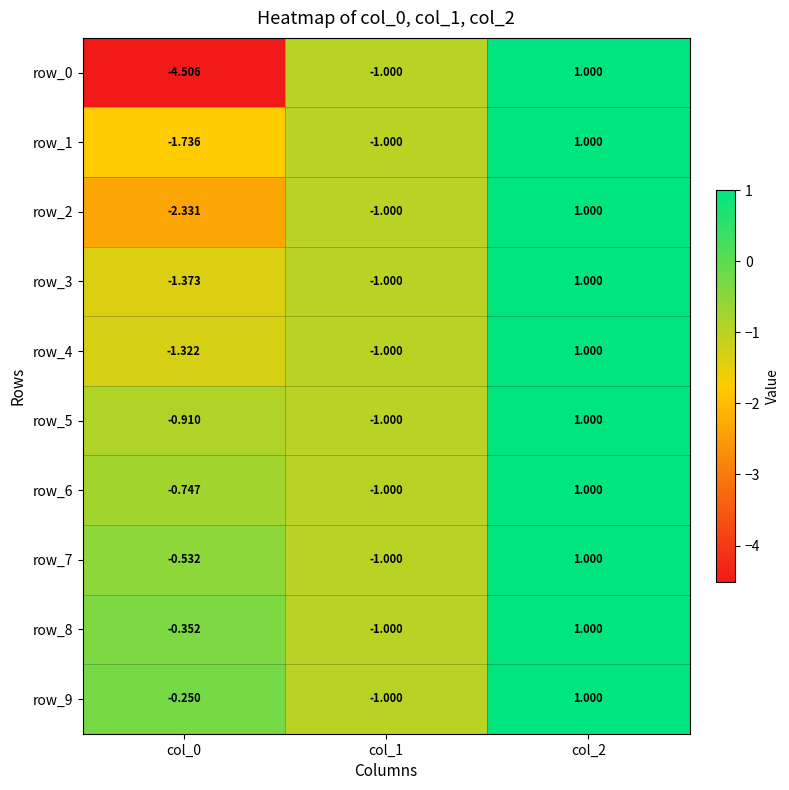

Is the value of row_6 at col_1 greater than the value of row_7 at col_2?

No